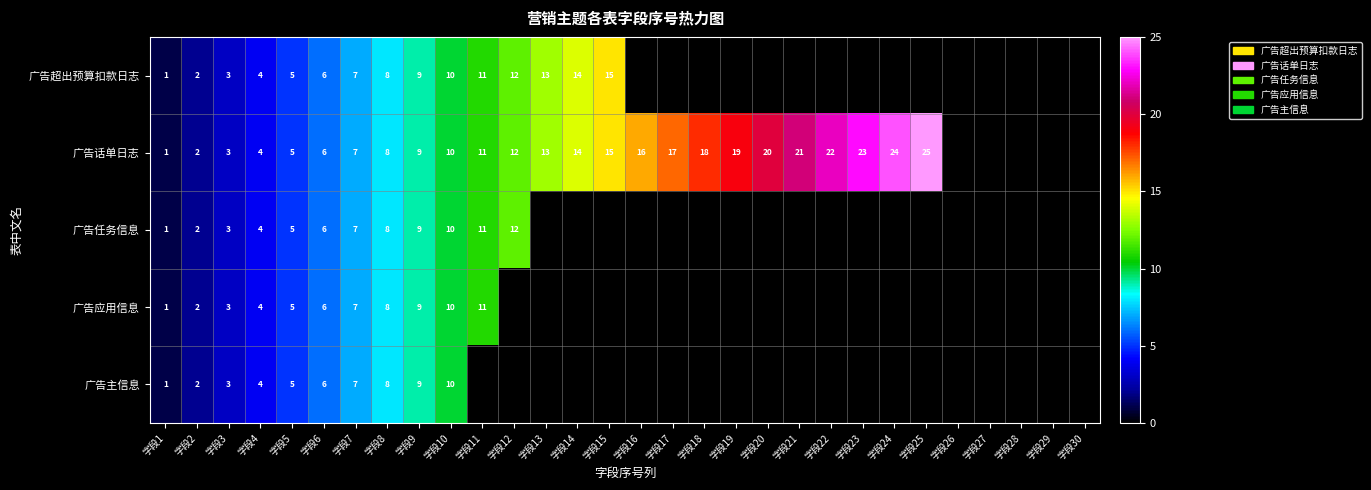

The value of 广告应用信息 at 字段3 is 2. True or false?

False